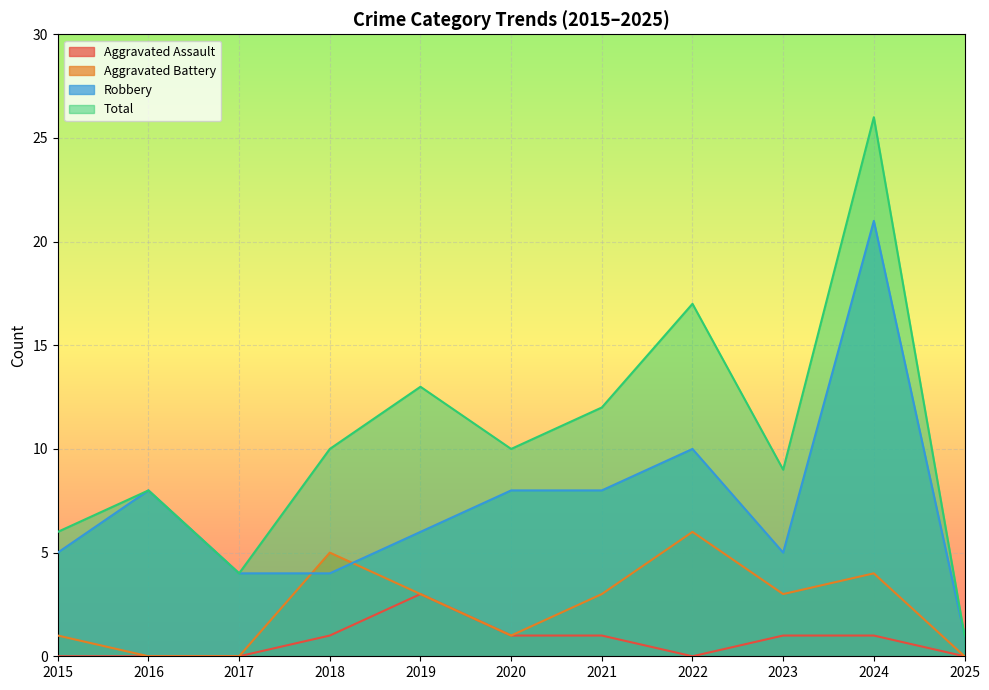

What is the total value across all series at 2016?

16